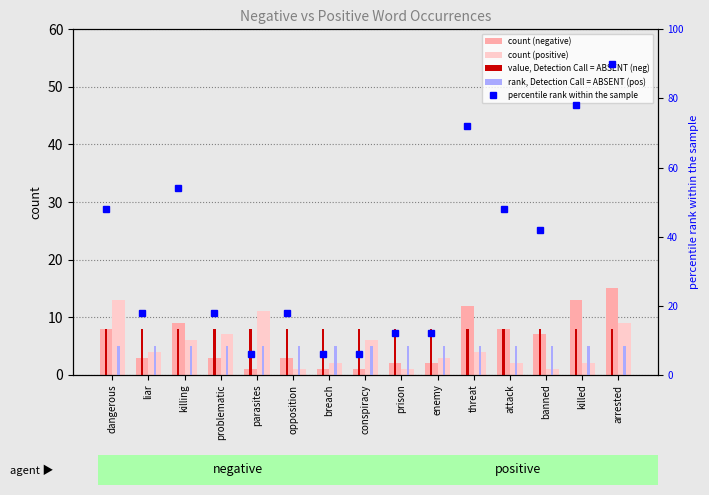

At which label does percentile rank within the sample first exceed 18?

dangerous